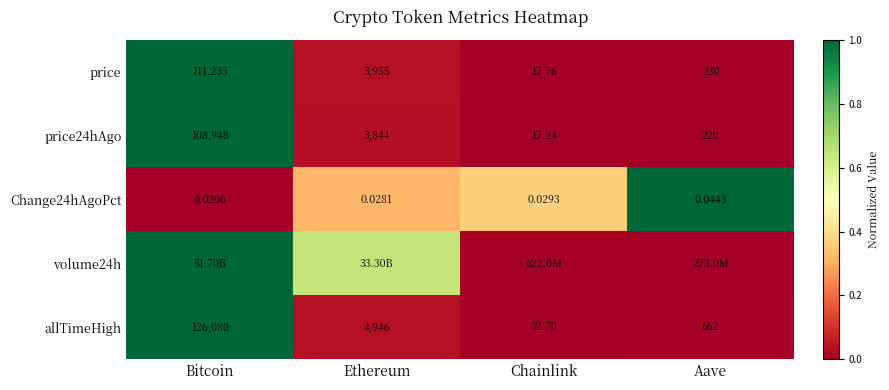

Which label corresponds to the smallest value in the chart?

Chainlink